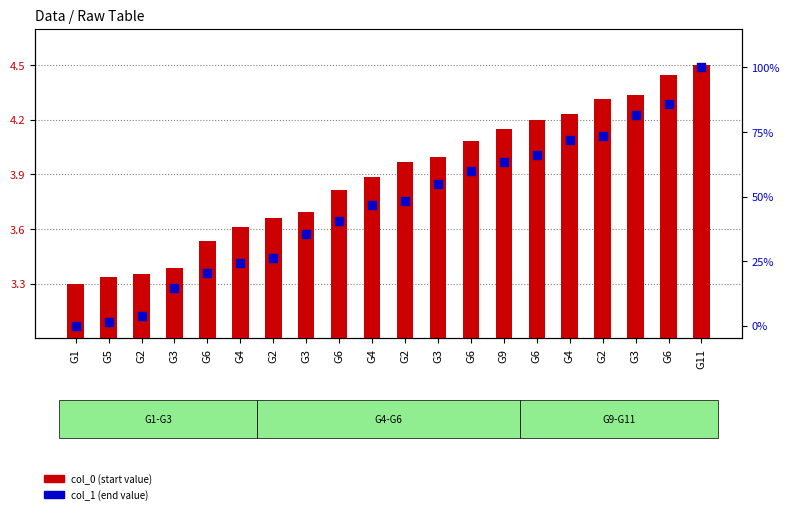

Which series contains the lowest Y value?

col_1 (end)